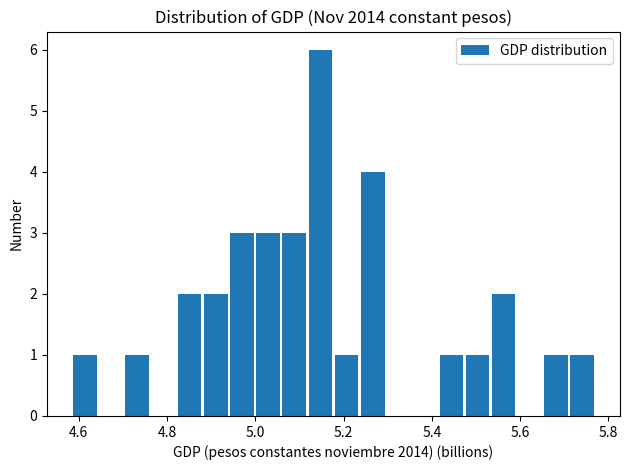

Read against the x-axis, roughly where is the centre of the tallest bar?

5.14